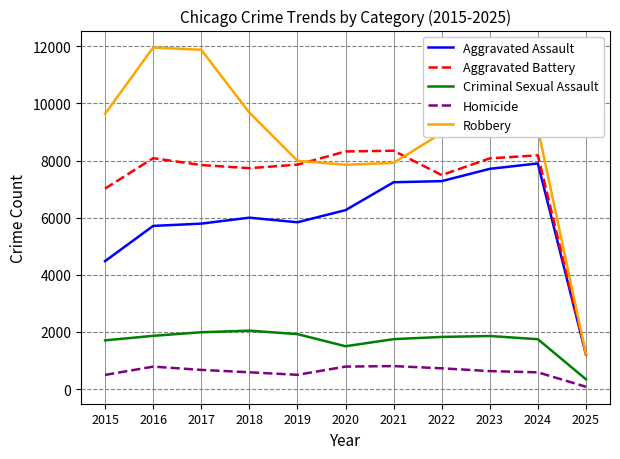

Read the Aggravated Battery value at 2018.

7735